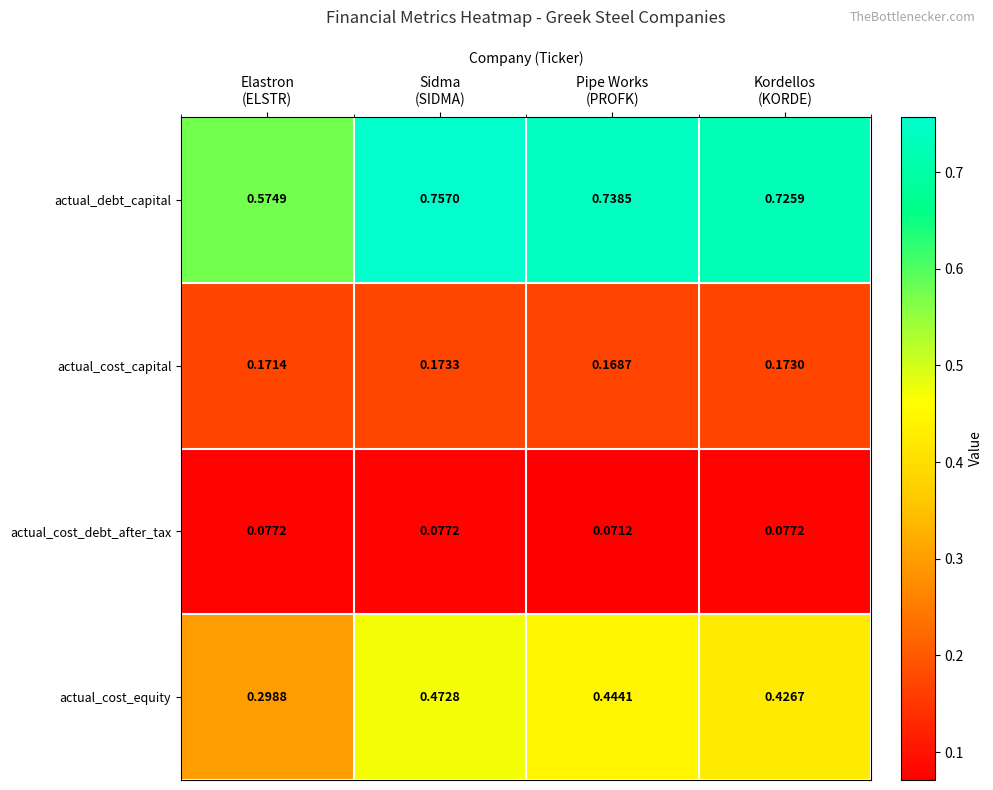

Rank the series by their maximum value, from lowest to highest.

actual_cost_debt_after_tax, actual_cost_capital, actual_cost_equity, actual_debt_capital